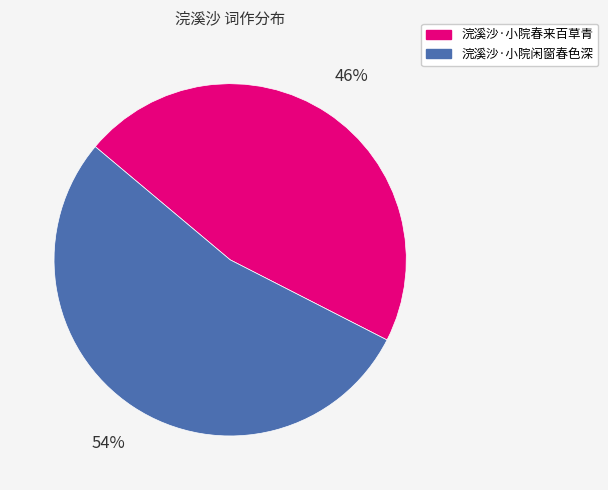

The 浣溪沙·小院春来百草青 slice represents 35% of the pie. True or false?

False